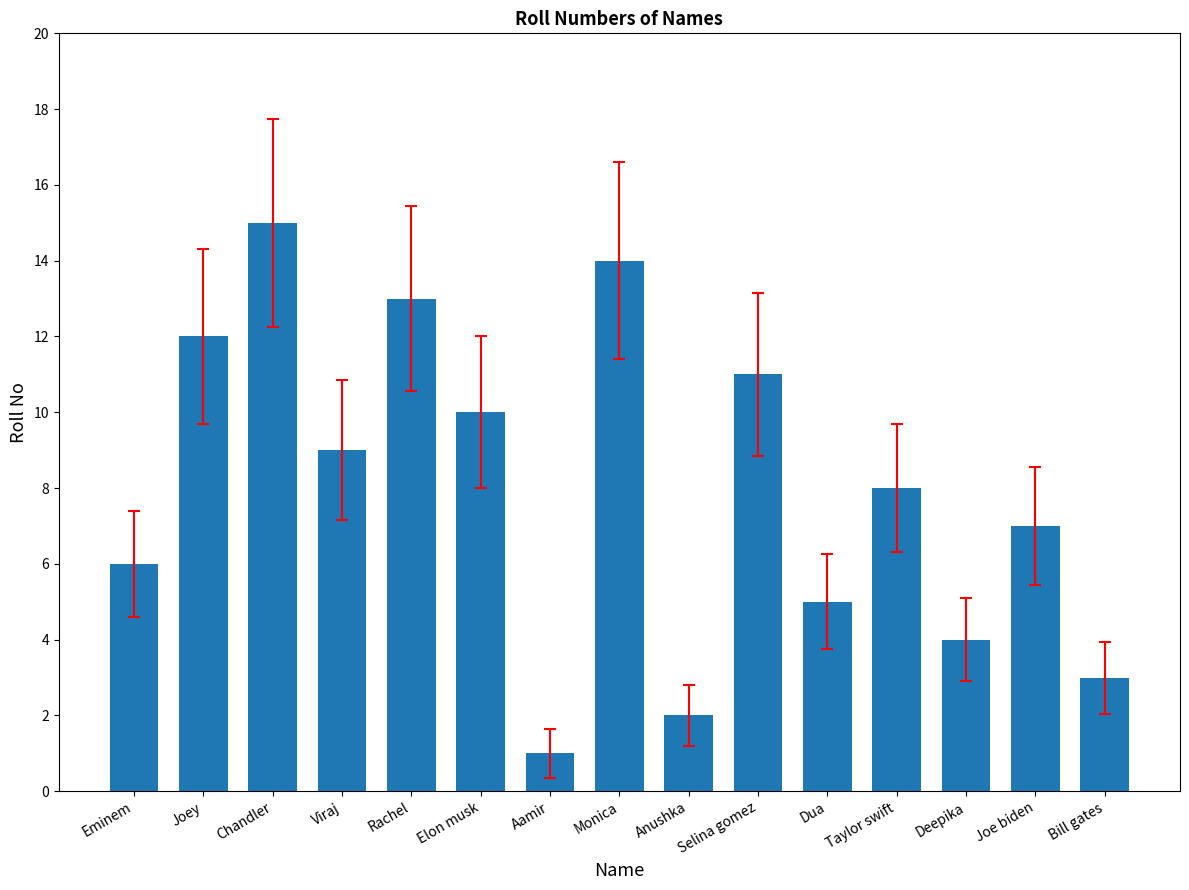

What position from the right is Selina gomez?

6